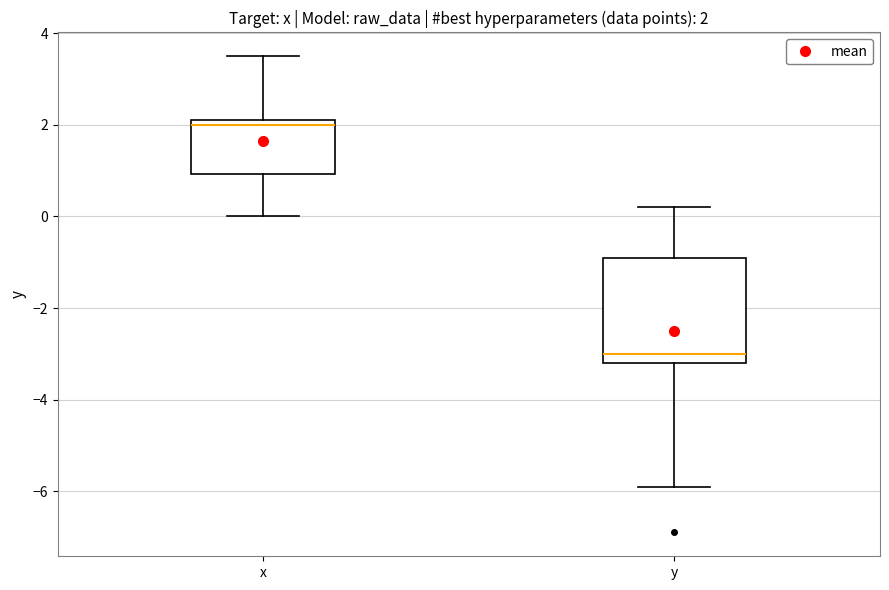

Comparing the boxes themselves (not the whiskers), which one is the tallest?

y